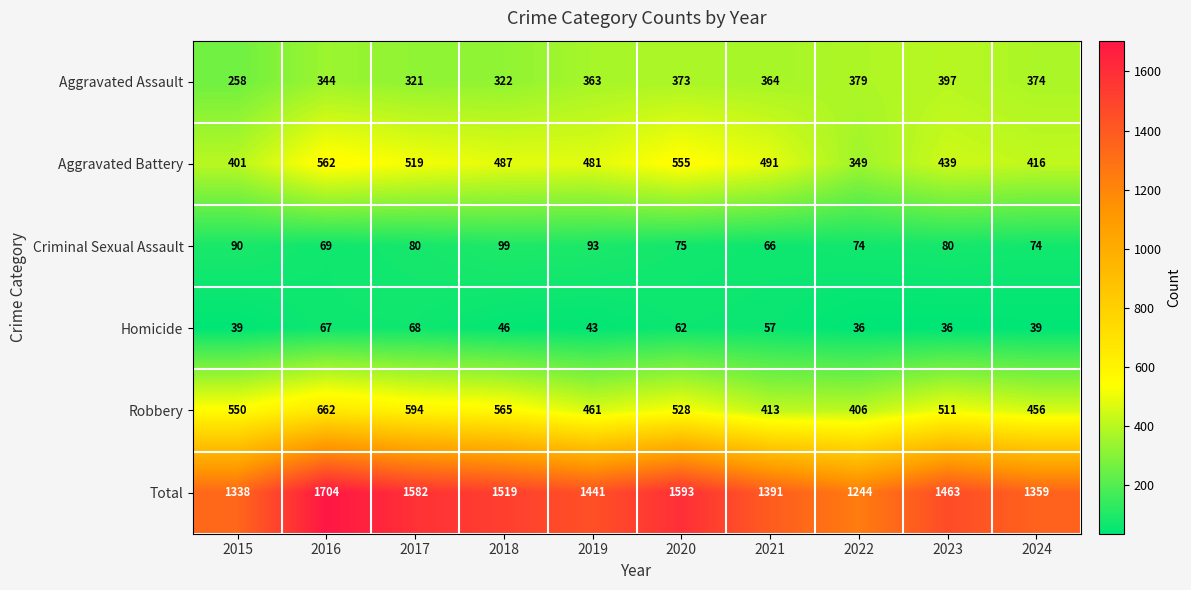

What is the sum of the Homicide values at 2021 and 2017?

125